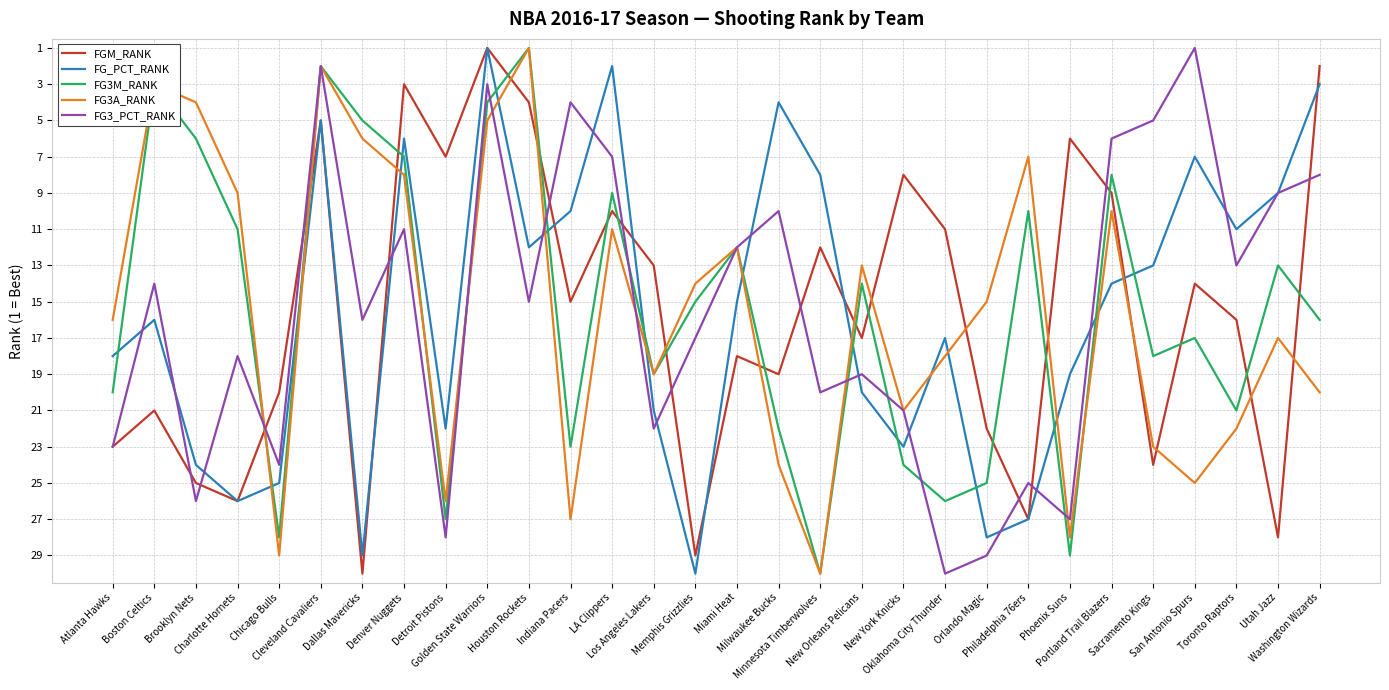

Reading left to right, list all the values displayed in this chart.

FGM_RANK: Atlanta Hawks=23	Boston Celtics=21	Brooklyn Nets=25	Charlotte Hornets=26	Chicago Bulls=20	Cleveland Cavaliers=5	Dallas Mavericks=30	Denver Nuggets=3	Detroit Pistons=7	Golden State Warriors=1	Houston Rockets=4	Indiana Pacers=15	LA Clippers=10	Los Angeles Lakers=13	Memphis Grizzlies=29	Miami Heat=18	Milwaukee Bucks=19	Minnesota Timberwolves=12	New Orleans Pelicans=17	New York Knicks=8	Oklahoma City Thunder=11	Orlando Magic=22	Philadelphia 76ers=27	Phoenix Suns=6	Portland Trail Blazers=9	Sacramento Kings=24	San Antonio Spurs=14	Toronto Raptors=16	Utah Jazz=28	Washington Wizards=2
FG_PCT_RANK: Atlanta Hawks=18	Boston Celtics=16	Brooklyn Nets=24	Charlotte Hornets=26	Chicago Bulls=25	Cleveland Cavaliers=5	Dallas Mavericks=29	Denver Nuggets=6	Detroit Pistons=22	Golden State Warriors=1	Houston Rockets=12	Indiana Pacers=10	LA Clippers=2	Los Angeles Lakers=21	Memphis Grizzlies=30	Miami Heat=15	Milwaukee Bucks=4	Minnesota Timberwolves=8	New Orleans Pelicans=20	New York Knicks=23	Oklahoma City Thunder=17	Orlando Magic=28	Philadelphia 76ers=27	Phoenix Suns=19	Portland Trail Blazers=14	Sacramento Kings=13	San Antonio Spurs=7	Toronto Raptors=11	Utah Jazz=9	Washington Wizards=3
FG3M_RANK: Atlanta Hawks=20	Boston Celtics=3	Brooklyn Nets=6	Charlotte Hornets=11	Chicago Bulls=28	Cleveland Cavaliers=2	Dallas Mavericks=5	Denver Nuggets=7	Detroit Pistons=27	Golden State Warriors=4	Houston Rockets=1	Indiana Pacers=23	LA Clippers=9	Los Angeles Lakers=19	Memphis Grizzlies=15	Miami Heat=12	Milwaukee Bucks=22	Minnesota Timberwolves=30	New Orleans Pelicans=14	New York Knicks=24	Oklahoma City Thunder=26	Orlando Magic=25	Philadelphia 76ers=10	Phoenix Suns=29	Portland Trail Blazers=8	Sacramento Kings=18	San Antonio Spurs=17	Toronto Raptors=21	Utah Jazz=13	Washington Wizards=16
FG3A_RANK: Atlanta Hawks=16	Boston Celtics=3	Brooklyn Nets=4	Charlotte Hornets=9	Chicago Bulls=29	Cleveland Cavaliers=2	Dallas Mavericks=6	Denver Nuggets=8	Detroit Pistons=26	Golden State Warriors=5	Houston Rockets=1	Indiana Pacers=27	LA Clippers=11	Los Angeles Lakers=19	Memphis Grizzlies=14	Miami Heat=12	Milwaukee Bucks=24	Minnesota Timberwolves=30	New Orleans Pelicans=13	New York Knicks=21	Oklahoma City Thunder=18	Orlando Magic=15	Philadelphia 76ers=7	Phoenix Suns=28	Portland Trail Blazers=10	Sacramento Kings=23	San Antonio Spurs=25	Toronto Raptors=22	Utah Jazz=17	Washington Wizards=20
FG3_PCT_RANK: Atlanta Hawks=23	Boston Celtics=14	Brooklyn Nets=26	Charlotte Hornets=18	Chicago Bulls=24	Cleveland Cavaliers=2	Dallas Mavericks=16	Denver Nuggets=11	Detroit Pistons=28	Golden State Warriors=3	Houston Rockets=15	Indiana Pacers=4	LA Clippers=7	Los Angeles Lakers=22	Memphis Grizzlies=17	Miami Heat=12	Milwaukee Bucks=10	Minnesota Timberwolves=20	New Orleans Pelicans=19	New York Knicks=21	Oklahoma City Thunder=30	Orlando Magic=29	Philadelphia 76ers=25	Phoenix Suns=27	Portland Trail Blazers=6	Sacramento Kings=5	San Antonio Spurs=1	Toronto Raptors=13	Utah Jazz=9	Washington Wizards=8